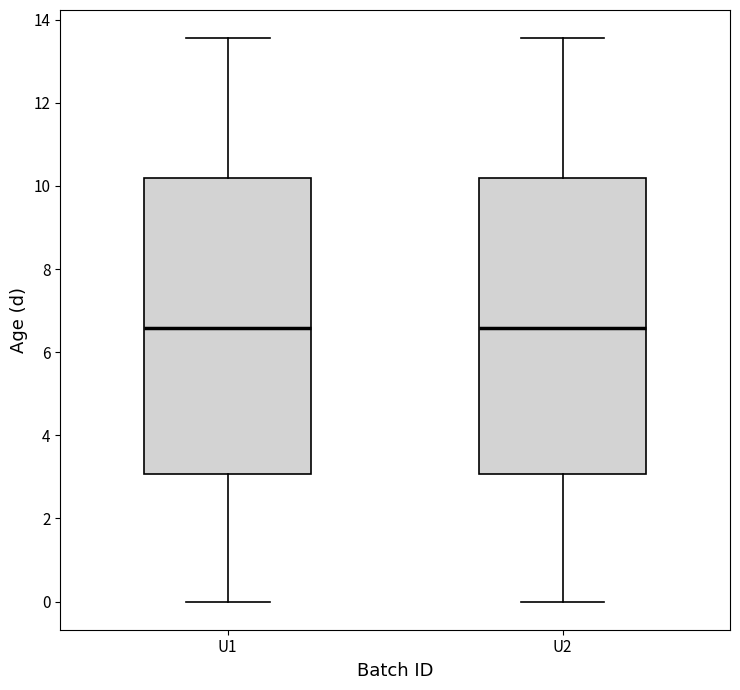

Reading left to right, read every box against the y-axis: the position of its median line, the range the box covers, and the ends of its whiskers. The values are not printed on the chart, so give them approximately, as read against the axis.

U1: median 6.6, box 3.0 to 10.2, whiskers 0.0 to 13.6
U2: median 6.6, box 3.0 to 10.2, whiskers 0.0 to 13.6